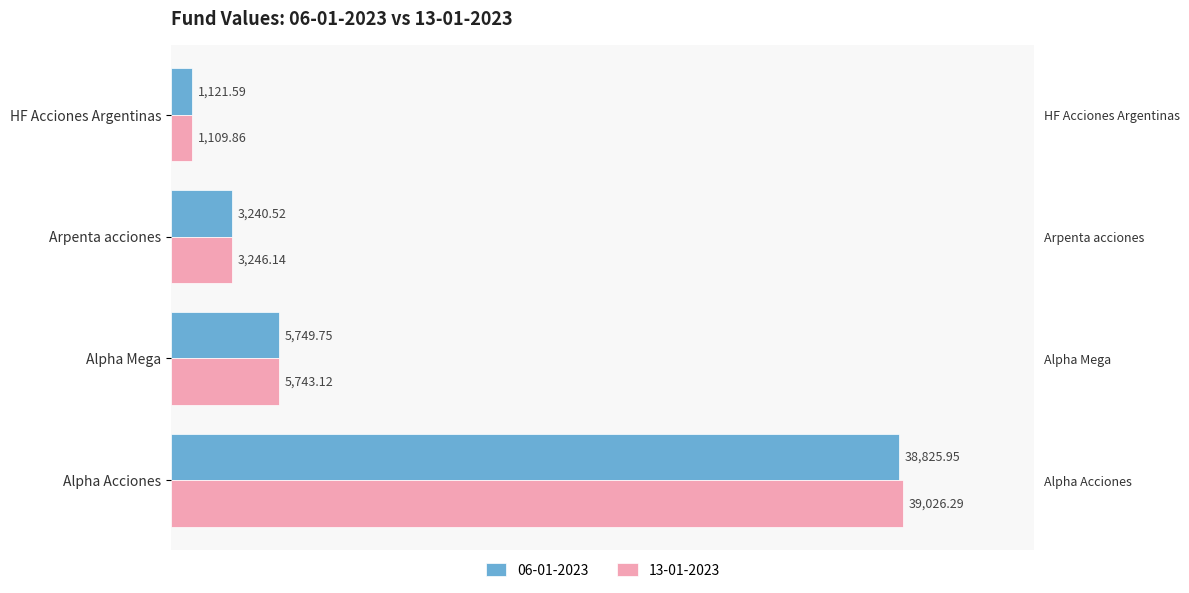

True or false: 13-01-2023 has a value of 675.9 at HF Acciones Argentinas.

False